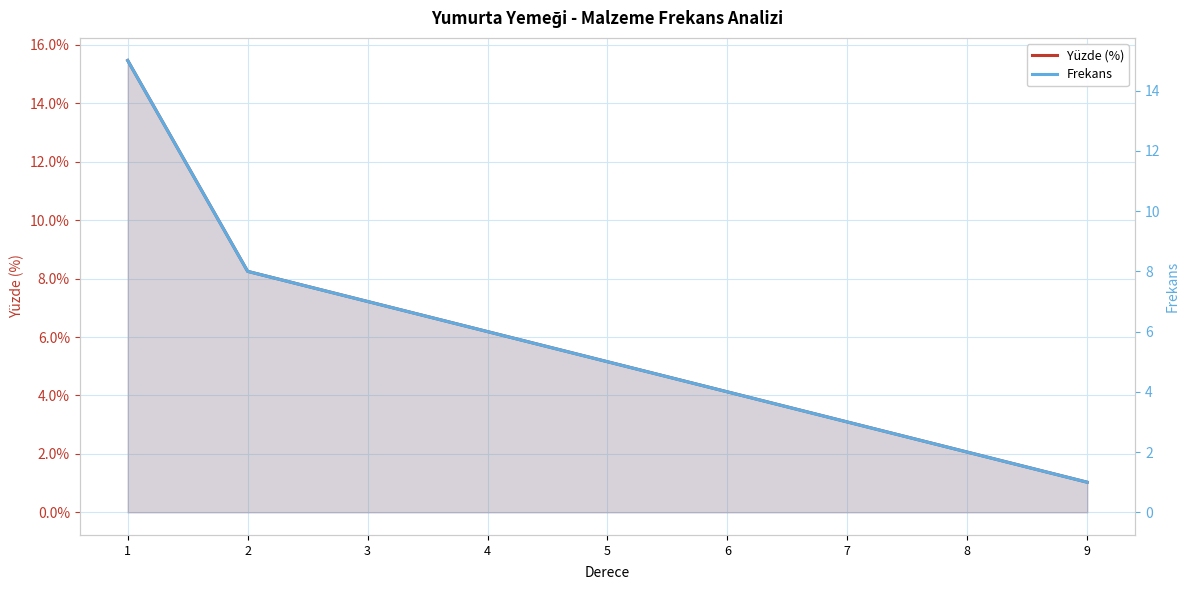

Which label corresponds to the smallest value in the chart?

9